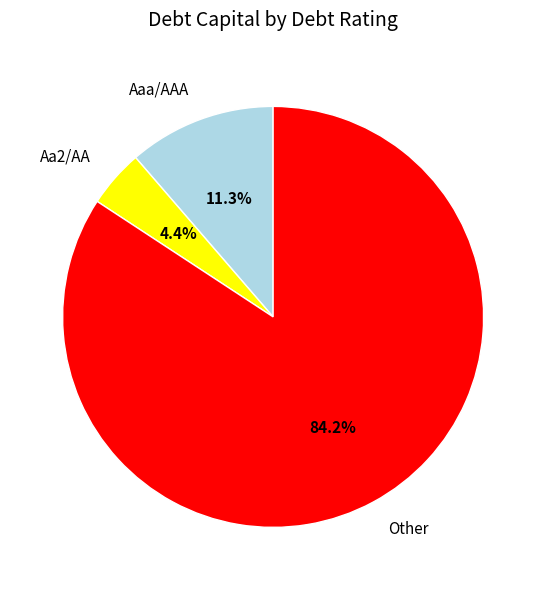

True or false: Aaa/AAA accounts for 27% of the total.

False